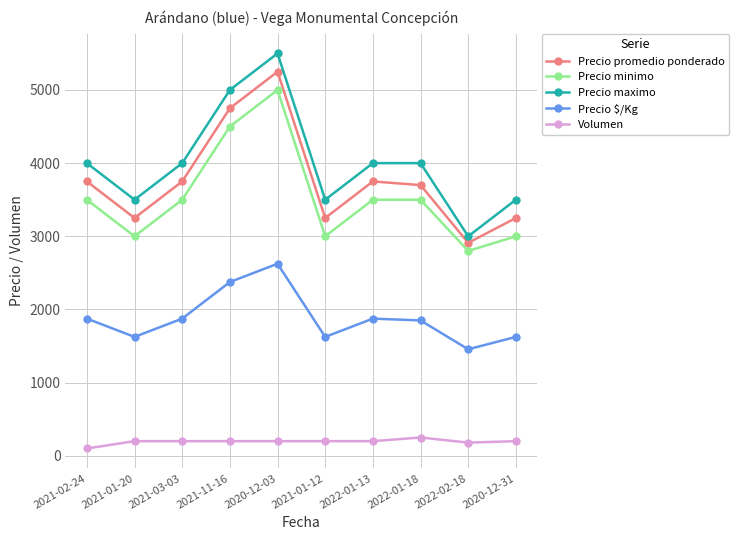

True or false: Volumen and Precio maximo cross at least once.

False